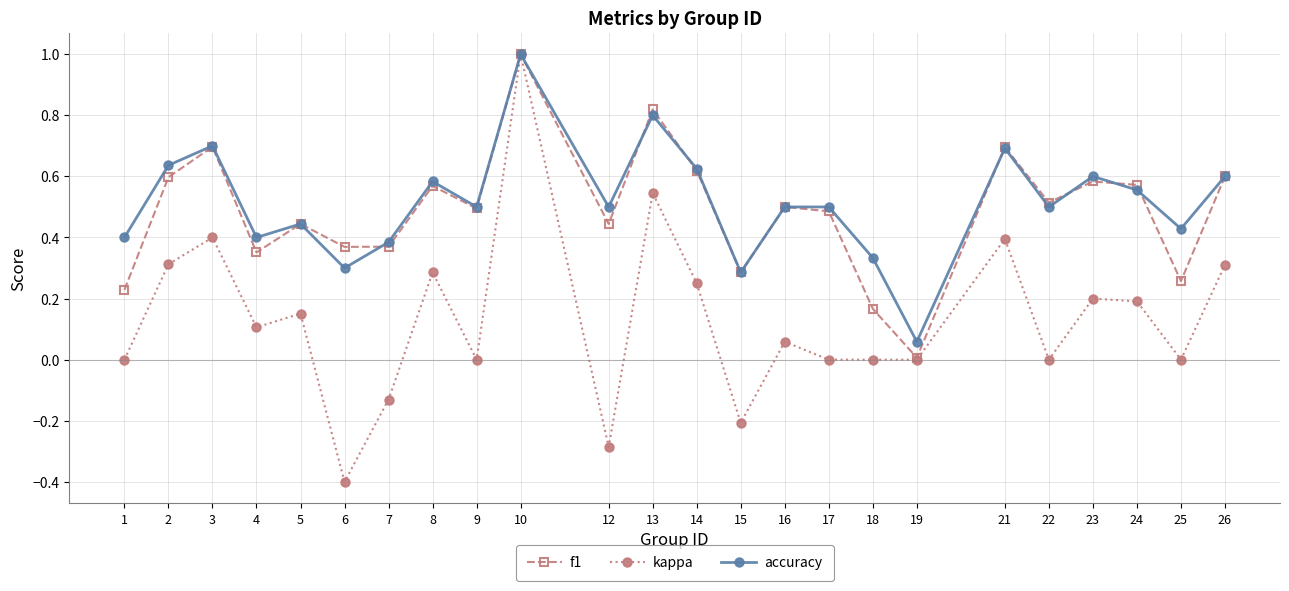

At which label does accuracy reach its peak?

10